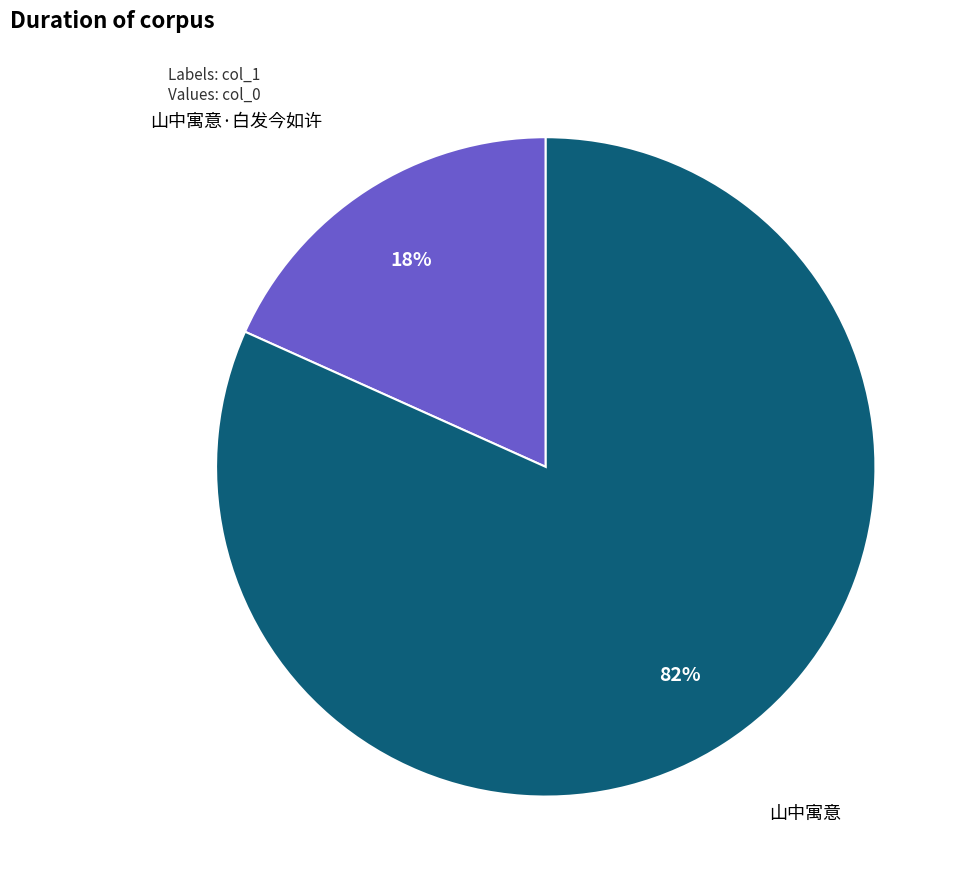

How many slices are in this pie chart?

2